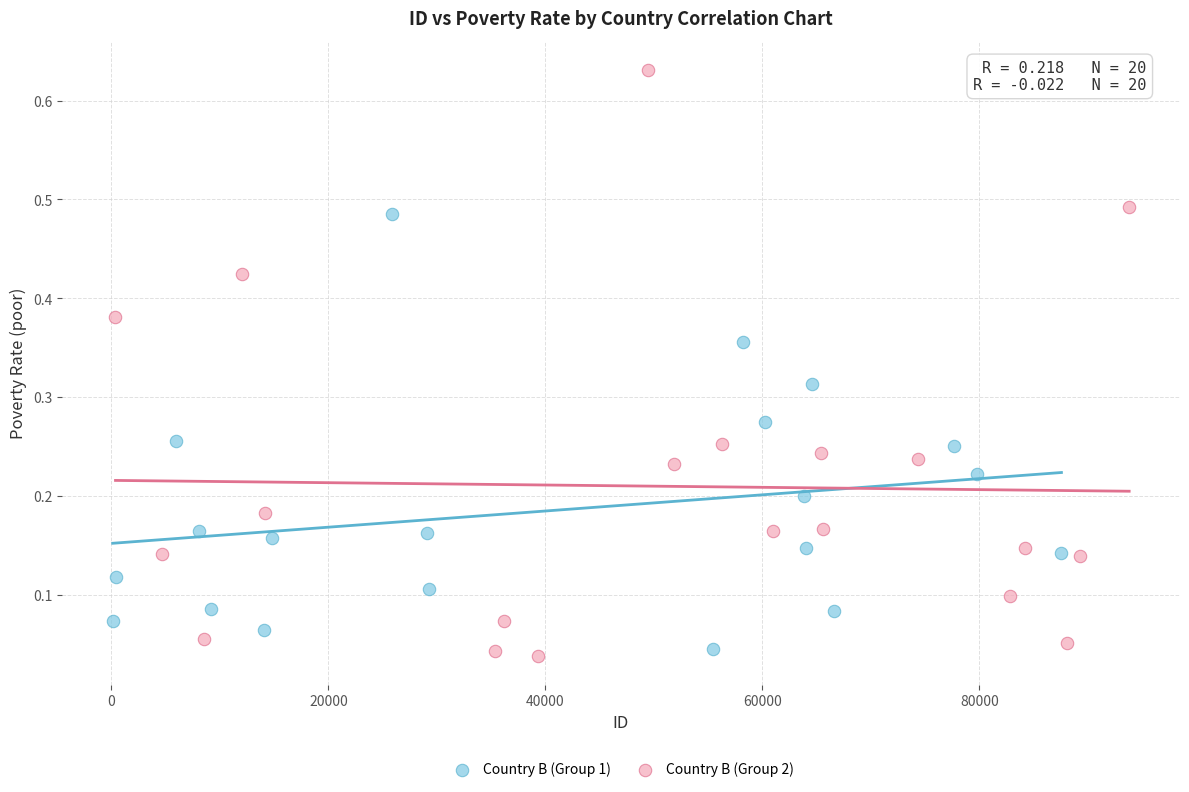

Which series contains the highest Y value?

Country B (Group 2)